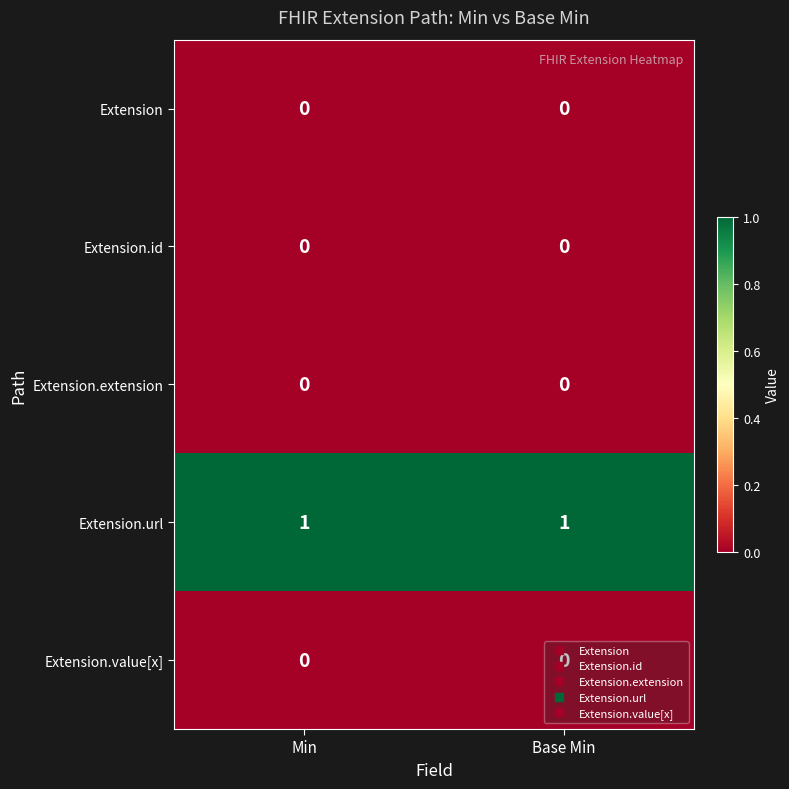

What is the difference between the highest and lowest values at Min?

1